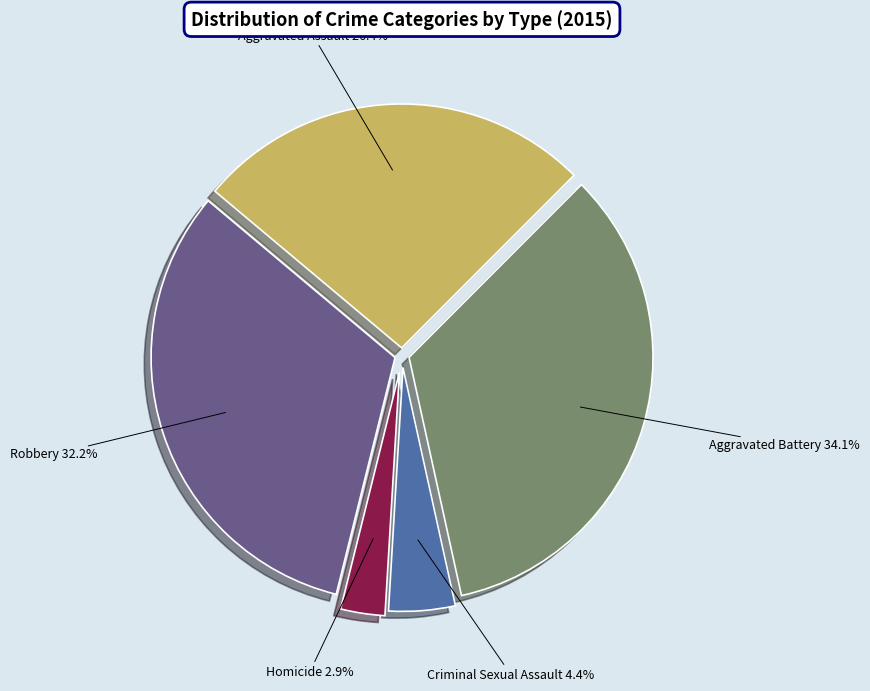

Is there any slice that represents more than half of the pie?

No